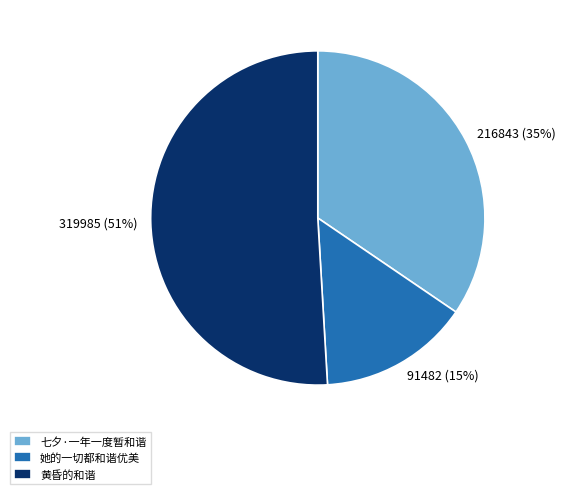

What percentage is the 她的一切都和谐优美 slice, to the nearest percent?

15%